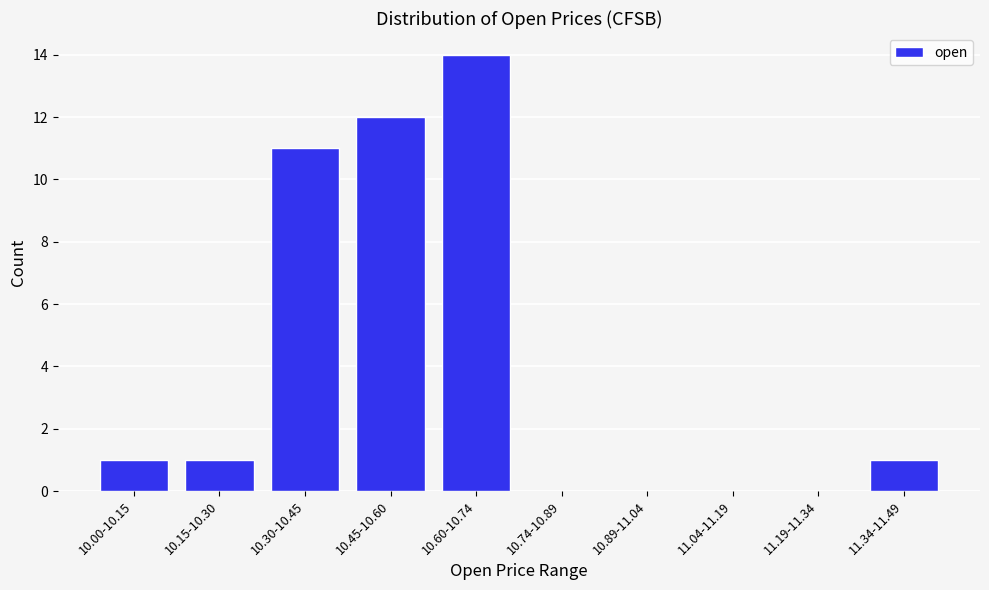

Reading left to right, list all the values displayed in this chart.

10.00-10.15=1	10.15-10.30=1	10.30-10.45=11	10.45-10.60=12	10.60-10.74=14	10.74-10.89=0	10.89-11.04=0	11.04-11.19=0	11.19-11.34=0	11.34-11.49=1